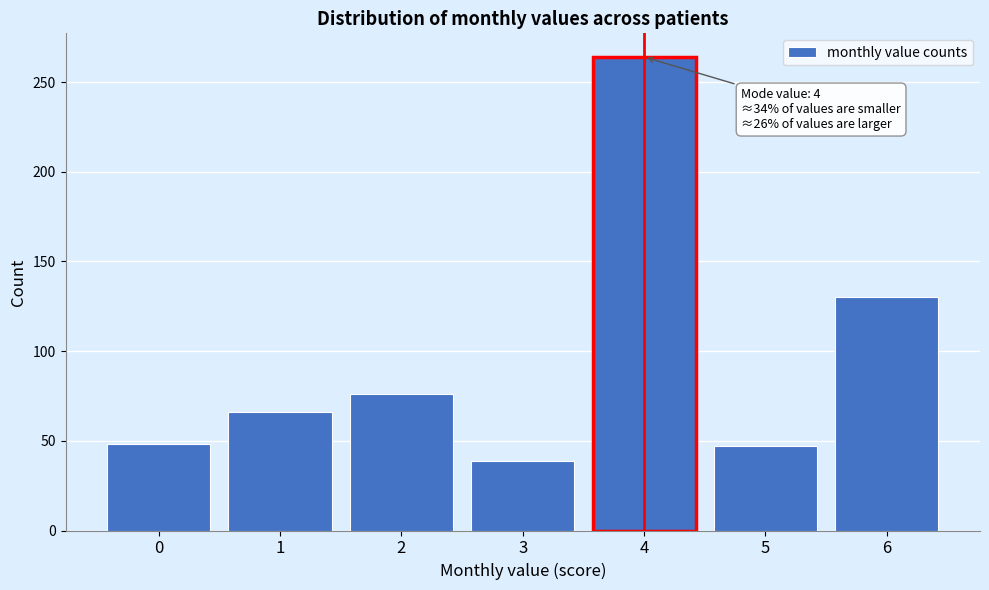

What value does the data have at 3, to the nearest 5?

40